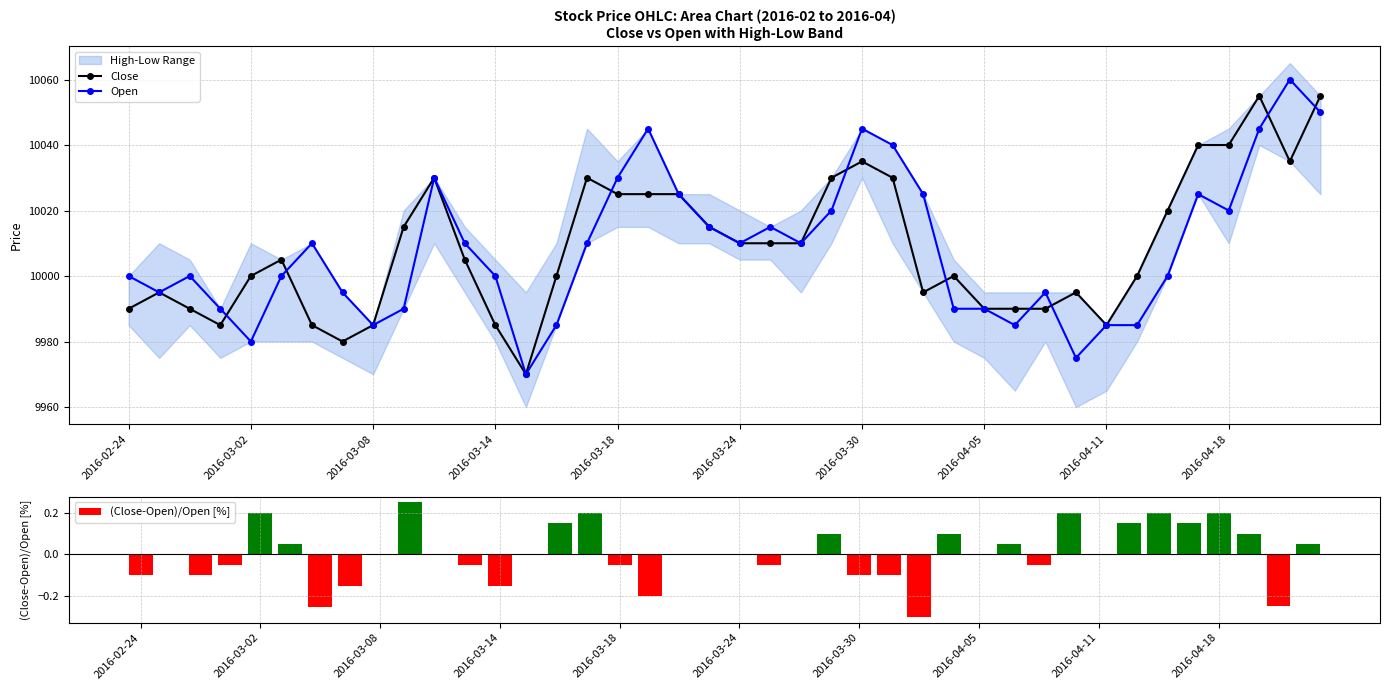

Reading right to left, extract all data points from this chart.

Close: 10055.0	10035.0	10055.0	10040.0	10040.0	10020.0	10000.0	9985.0	9995.0	9990.0	9990.0	9990.0	10000.0	9995.0	10030.0	10035.0	10030.0	10010.0	10010.0	10010.0	10015.0	10025.0	10025.0	10025.0	10030.0	10000.0	9970.0	9985.0	10005.0	10030.0	10015.0	9985.0	9980.0	9985.0	10005.0	10000.0	9985.0	9990.0	9995.0	9990.0
Open: 10050.0	10060.0	10045.0	10020.0	10025.0	10000.0	9985.0	9985.0	9975.0	9995.0	9985.0	9990.0	9990.0	10025.0	10040.0	10045.0	10020.0	10010.0	10015.0	10010.0	10015.0	10025.0	10045.0	10030.0	10010.0	9985.0	9970.0	10000.0	10010.0	10030.0	9990.0	9985.0	9995.0	10010.0	10000.0	9980.0	9990.0	10000.0	9995.0	10000.0
(Close-Open)/Open [%]: 0.0	-0.2	0.1	0.2	0.1	0.2	0.2	0.0	0.2	-0.1	0.1	0.0	0.1	-0.3	-0.1	-0.1	0.1	0.0	-0.0	0.0	0.0	0.0	-0.2	-0.0	0.2	0.2	0.0	-0.1	-0.0	0.0	0.3	0.0	-0.2	-0.2	0.1	0.2	-0.1	-0.1	0.0	-0.1